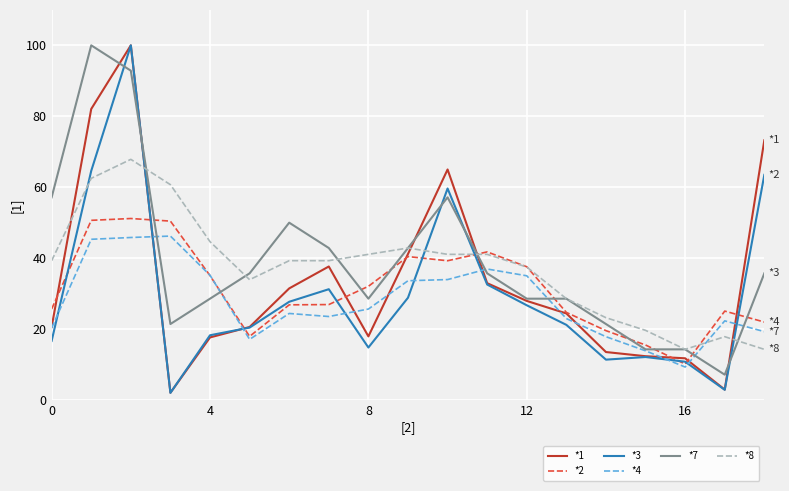

Does the chart have visible grid lines?

Yes